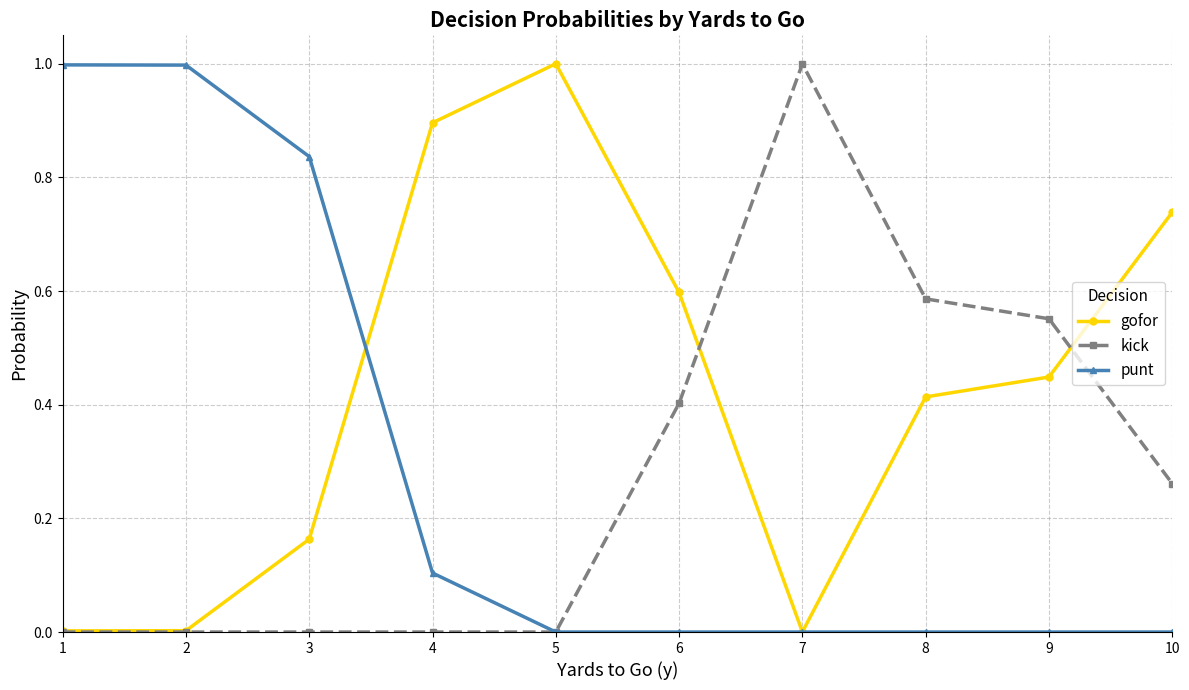

What is the maximum value shown in the chart?

1.0